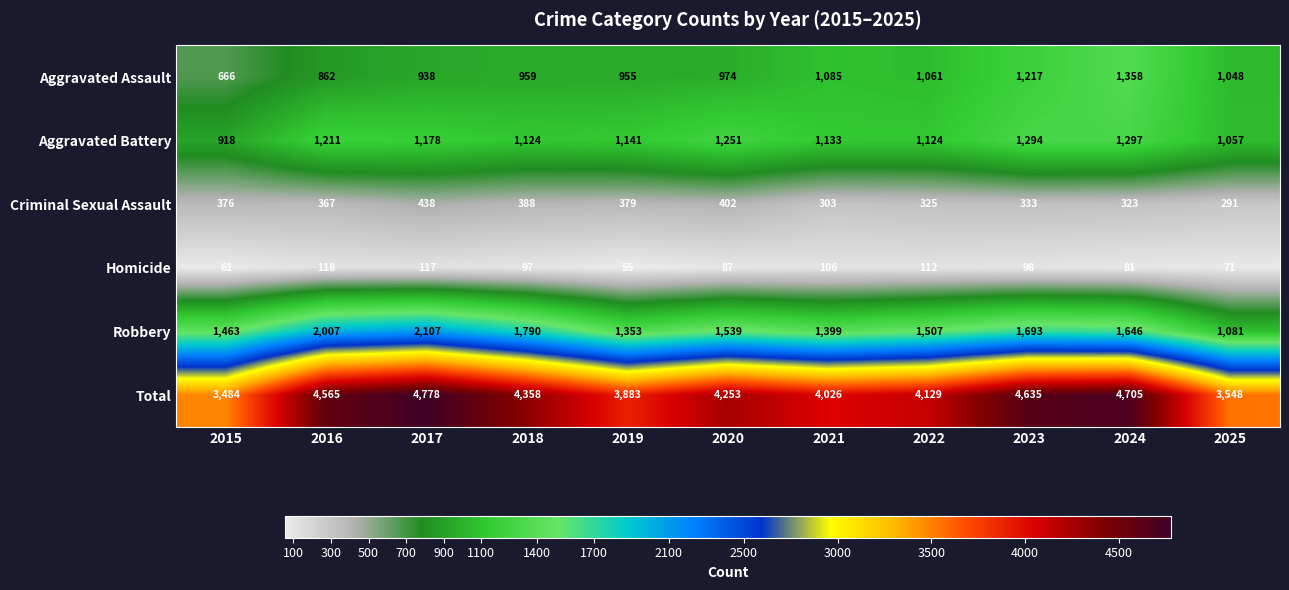

What is the approximate value of Aggravated Battery at 2025?

1057